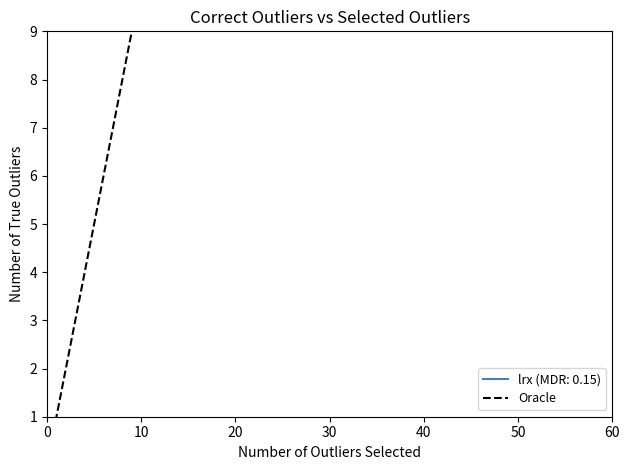

The chart shows a value of 5 at 10. True or false?

False